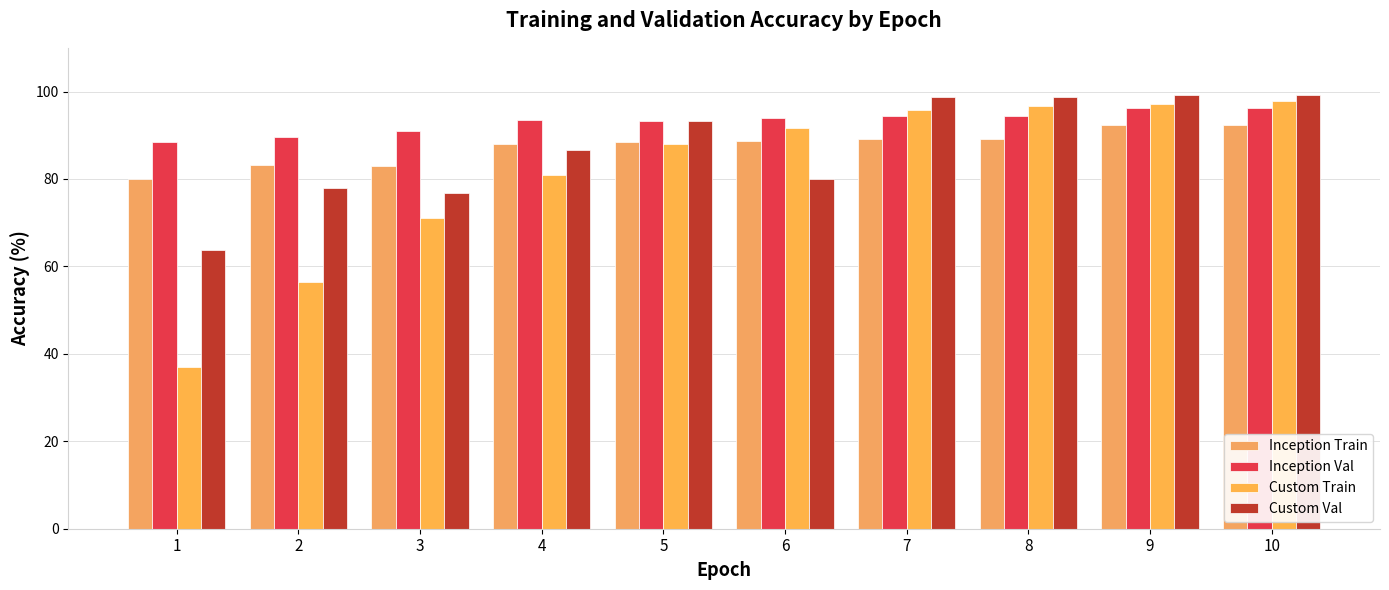

How many data points in Custom Val are above 93?

5